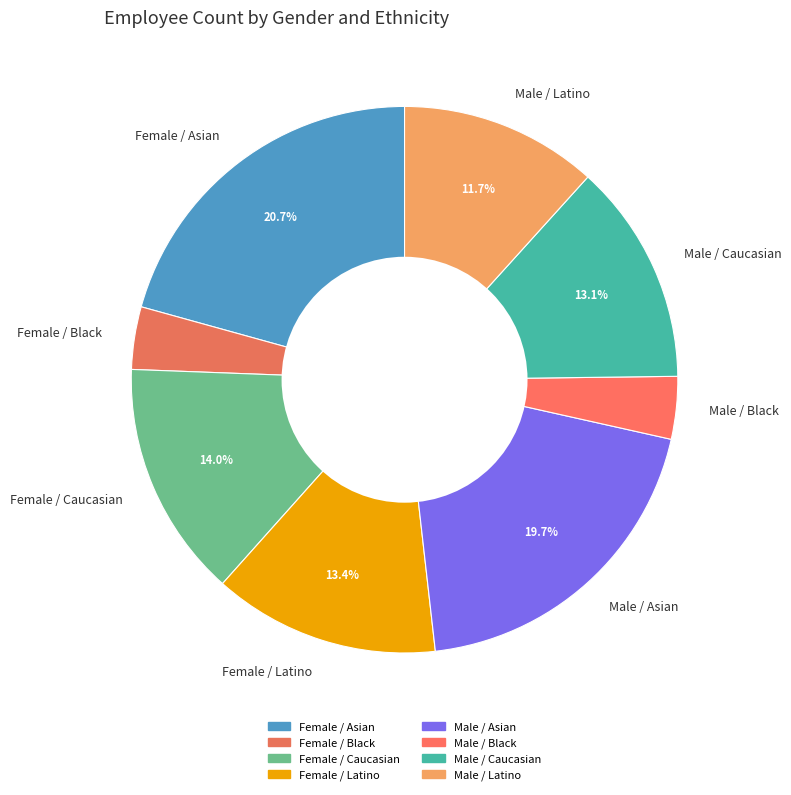

Which category has the biggest portion of the pie?

Female / Asian